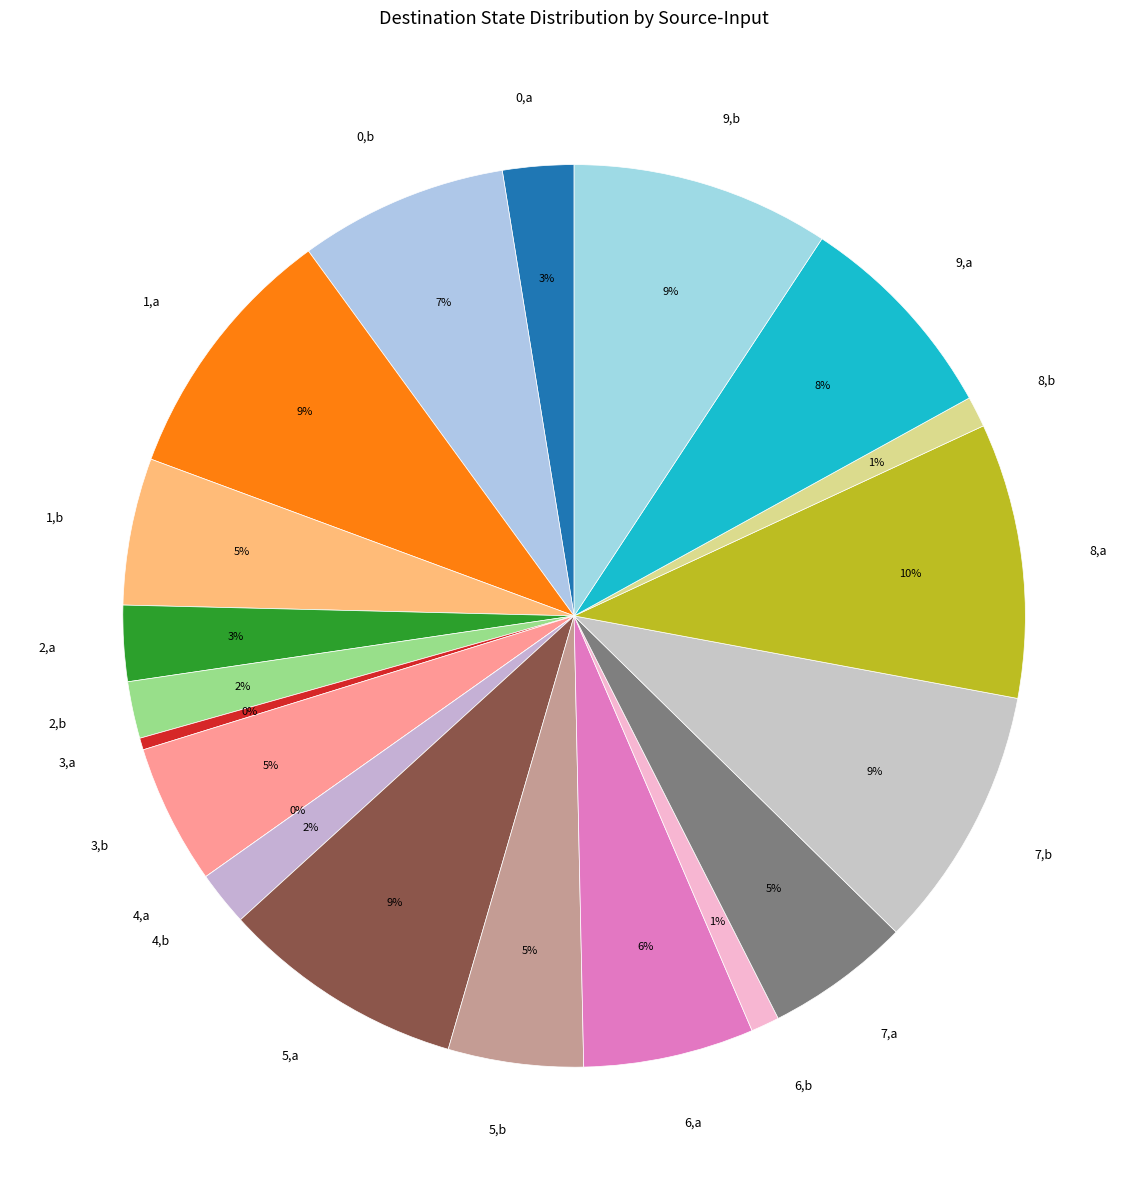

Which slice is the largest?

8,a